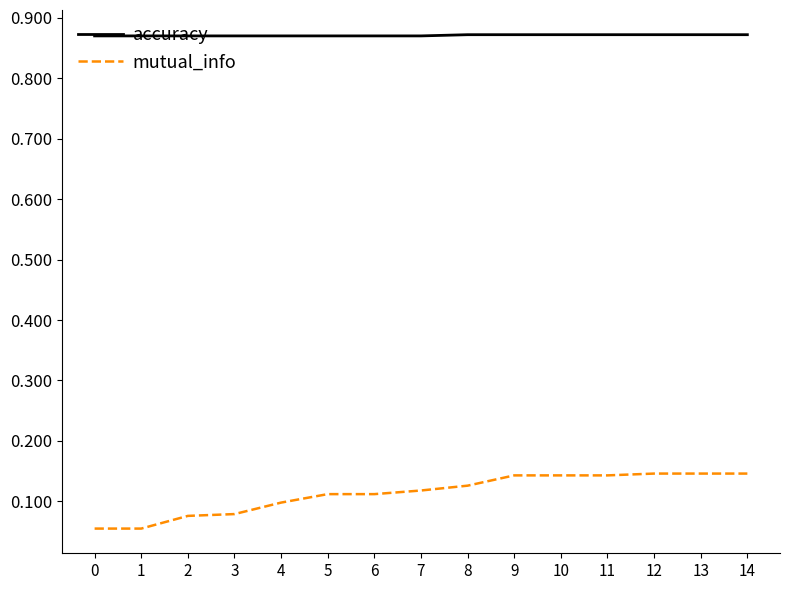

At how many categories does at least one series exceed 0?

15